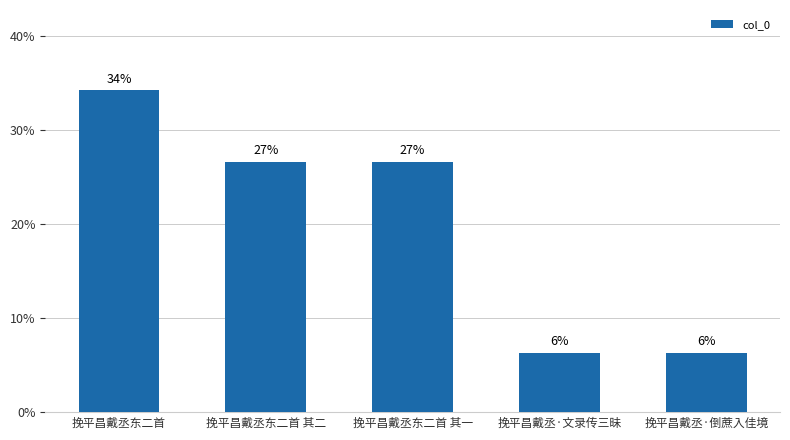

Does the chart contain any negative values?

No